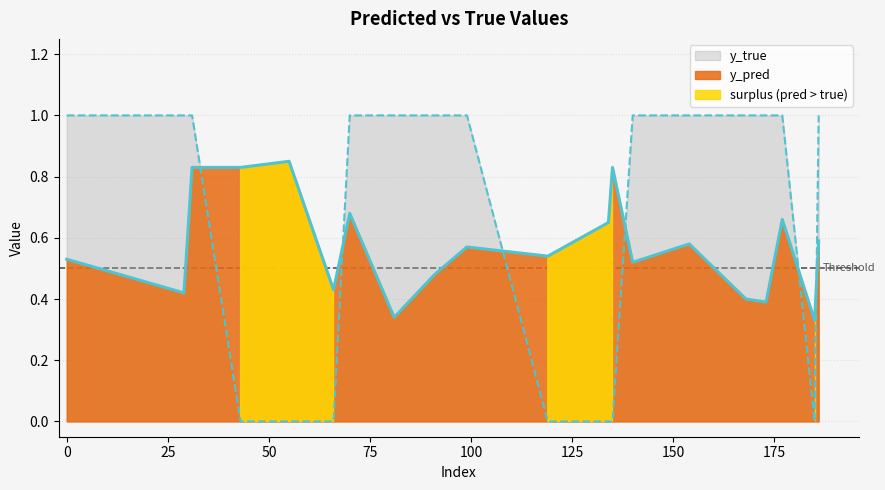

What is the spread (max minus min) of values at 168?

0.6